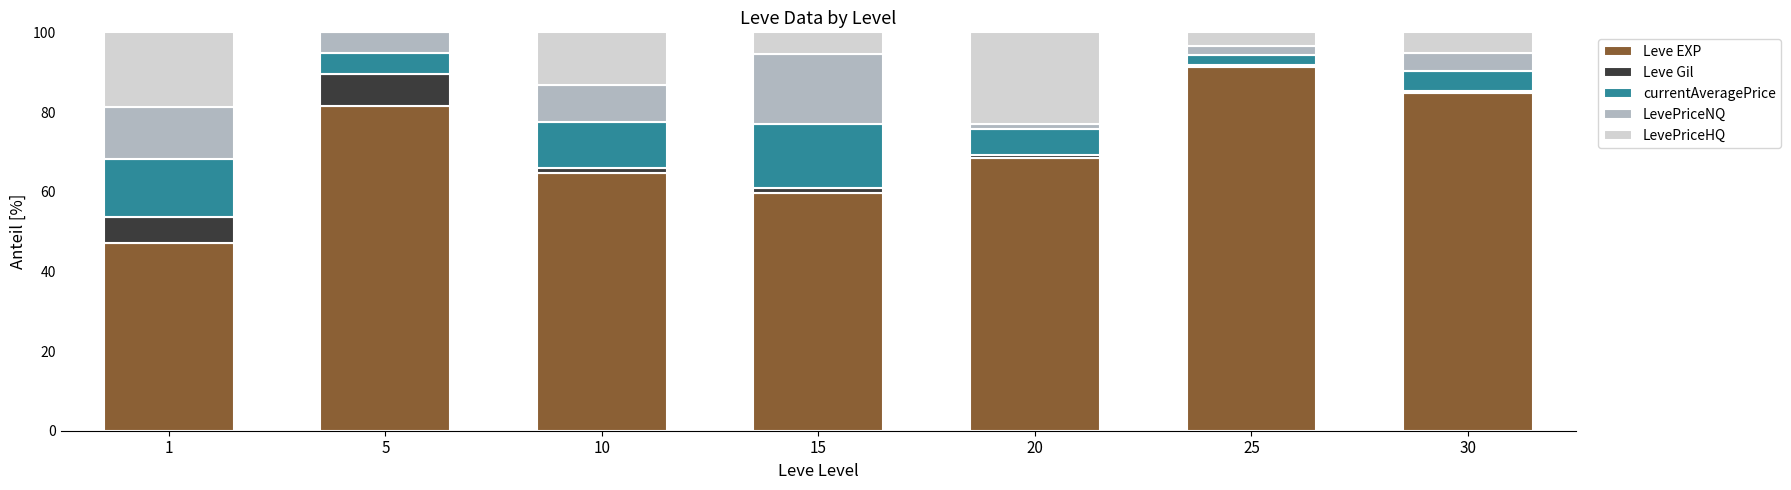

At which label does Leve EXP reach its peak?

25